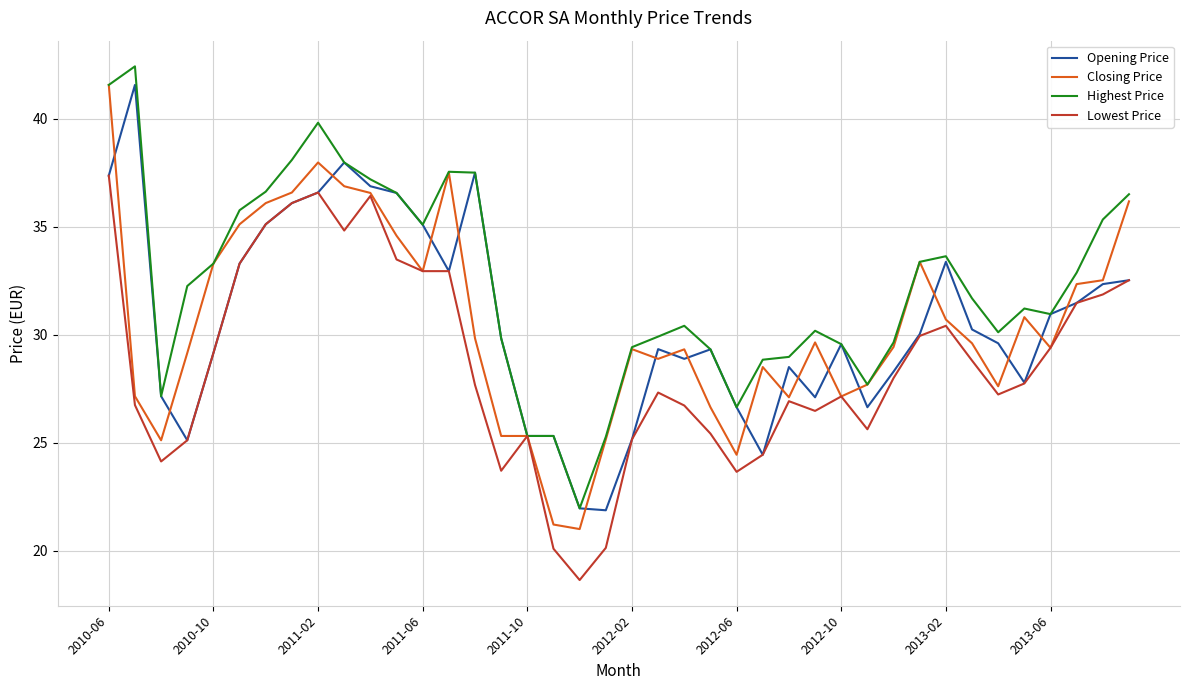

What is the maximum value for Lowest Price?

37.4